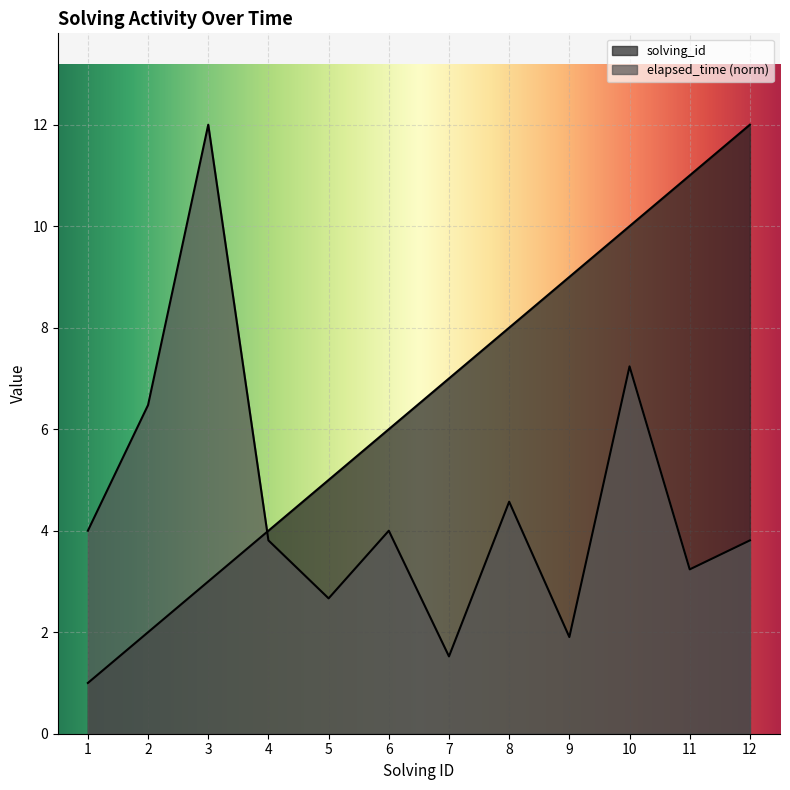

Reading left to right, transcribe all the data shown in this chart.

solving_id: 1=1.0	2=2.0	3=3.0	4=4.0	5=5.0	6=6.0	7=7.0	8=8.0	9=9.0	10=10.0	11=11.0	12=12.0
elapsed_time: 1=4.0	2=6.5	3=12.0	4=3.8	5=2.7	6=4.0	7=1.5	8=4.6	9=1.9	10=7.2	11=3.2	12=3.8